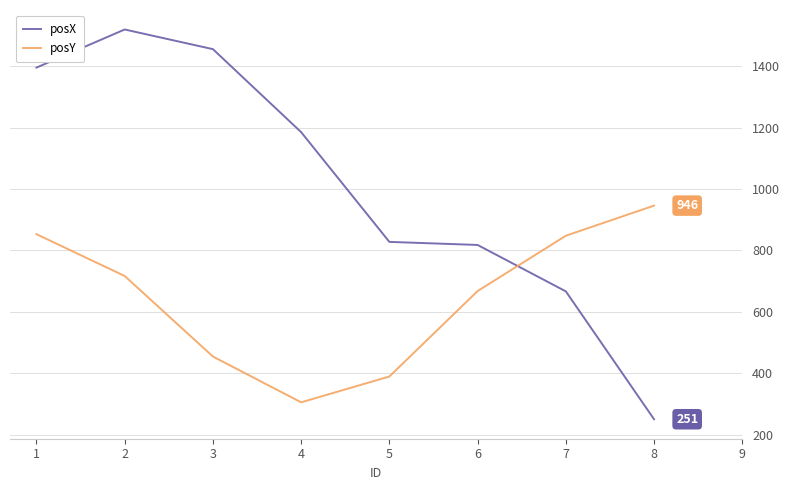

What value does the posY series have at 3, to the nearest 100?

500